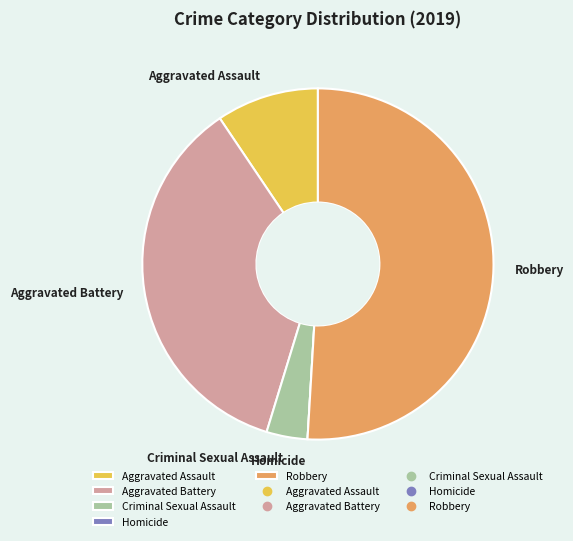

Is the sum of Aggravated Battery and Robbery greater than half?

Yes